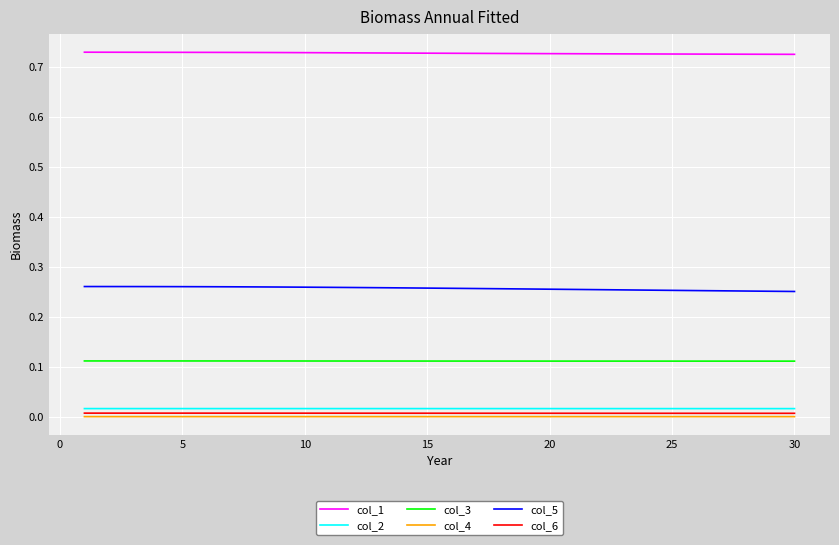

Which series has the largest total across all categories?

col_1